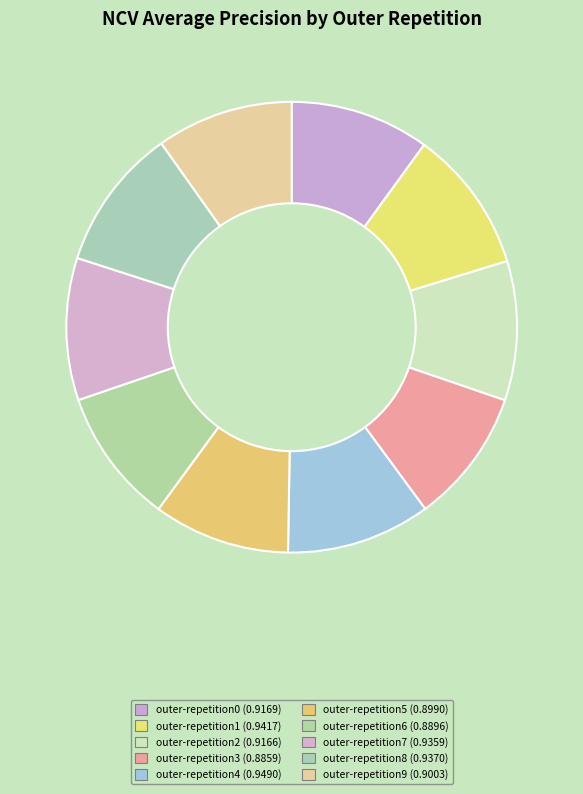

Which slice is the largest?

outer-repetition4